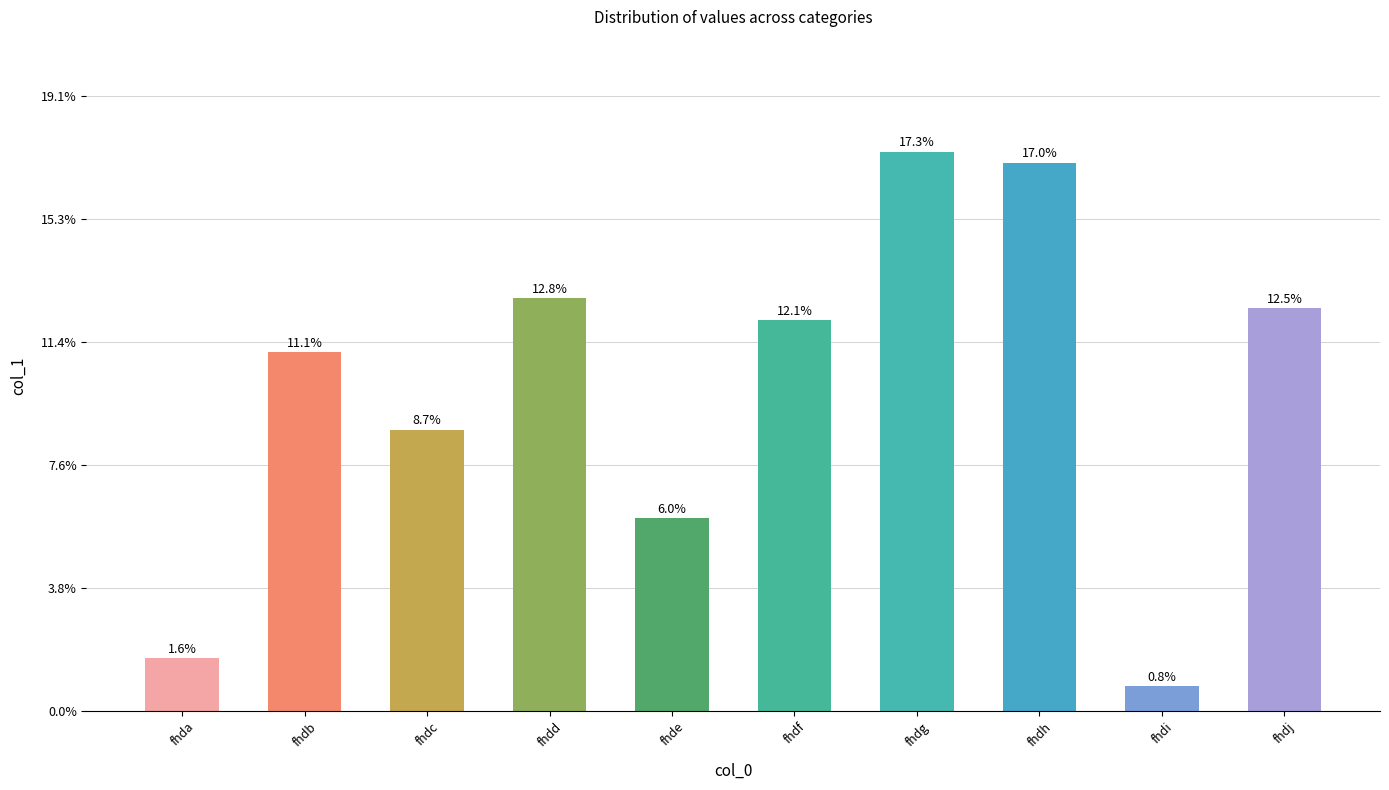

Are the bars horizontal?

No